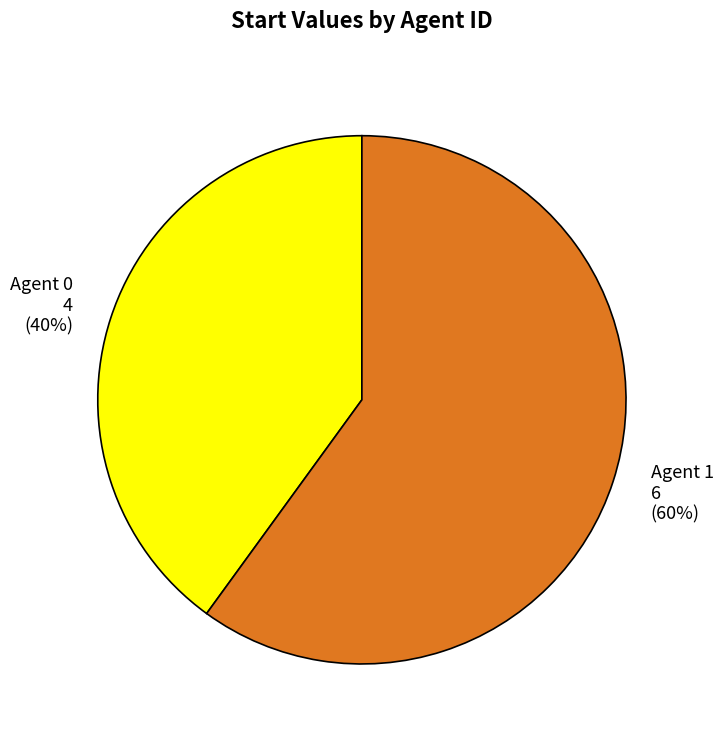

To the nearest percent, what is the average slice percentage?

50%